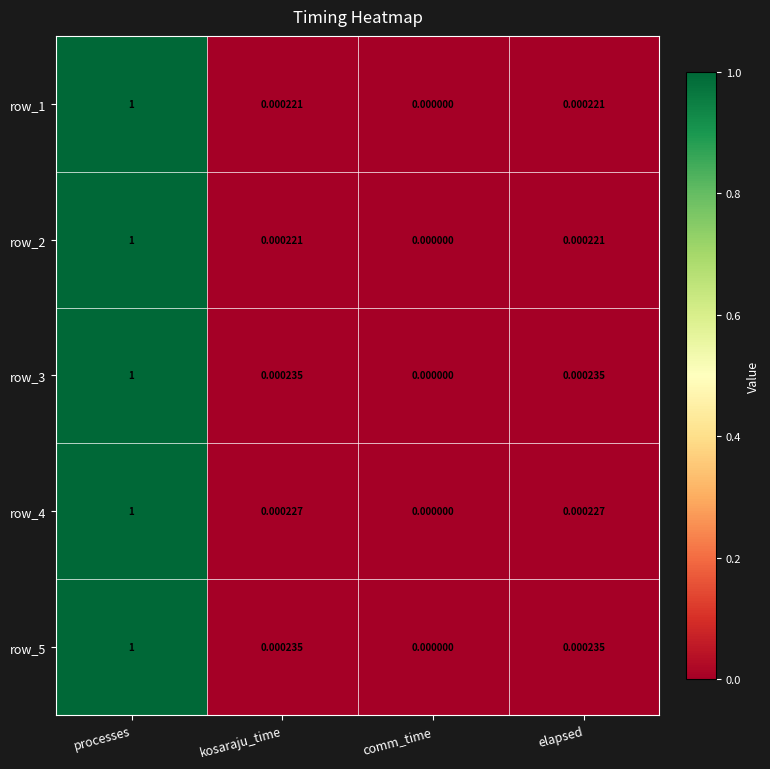

Which category has the lowest value across all series?

comm_time